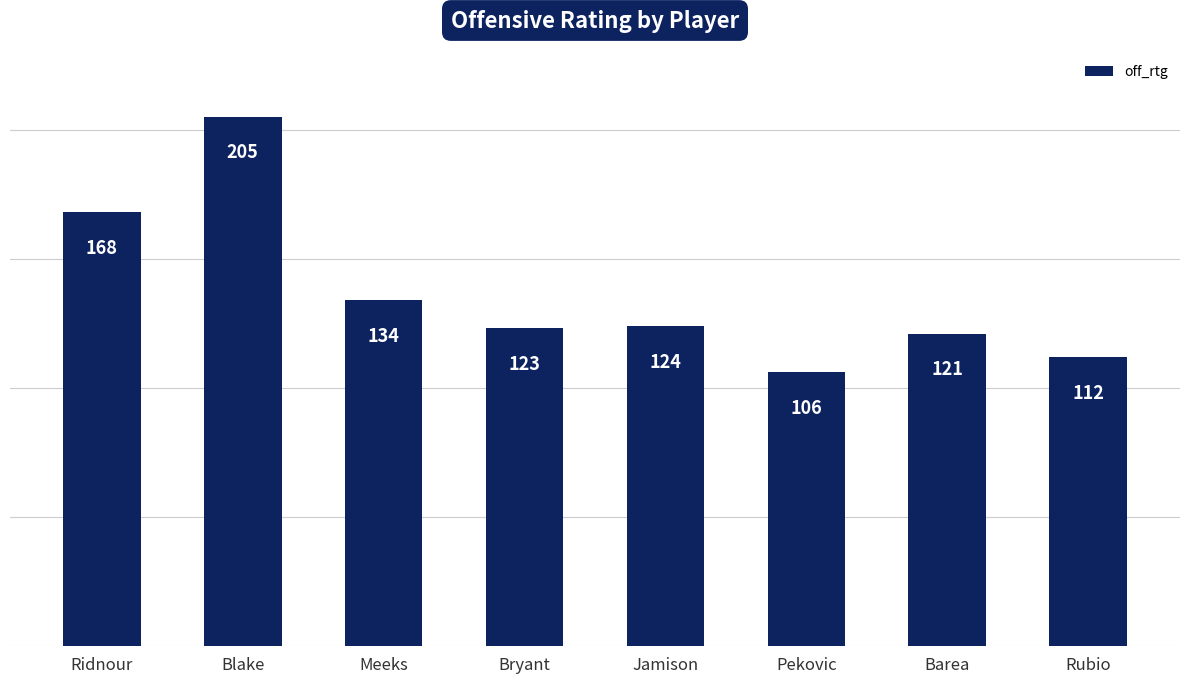

The chart shows a value of 112 at Rubio. True or false?

True